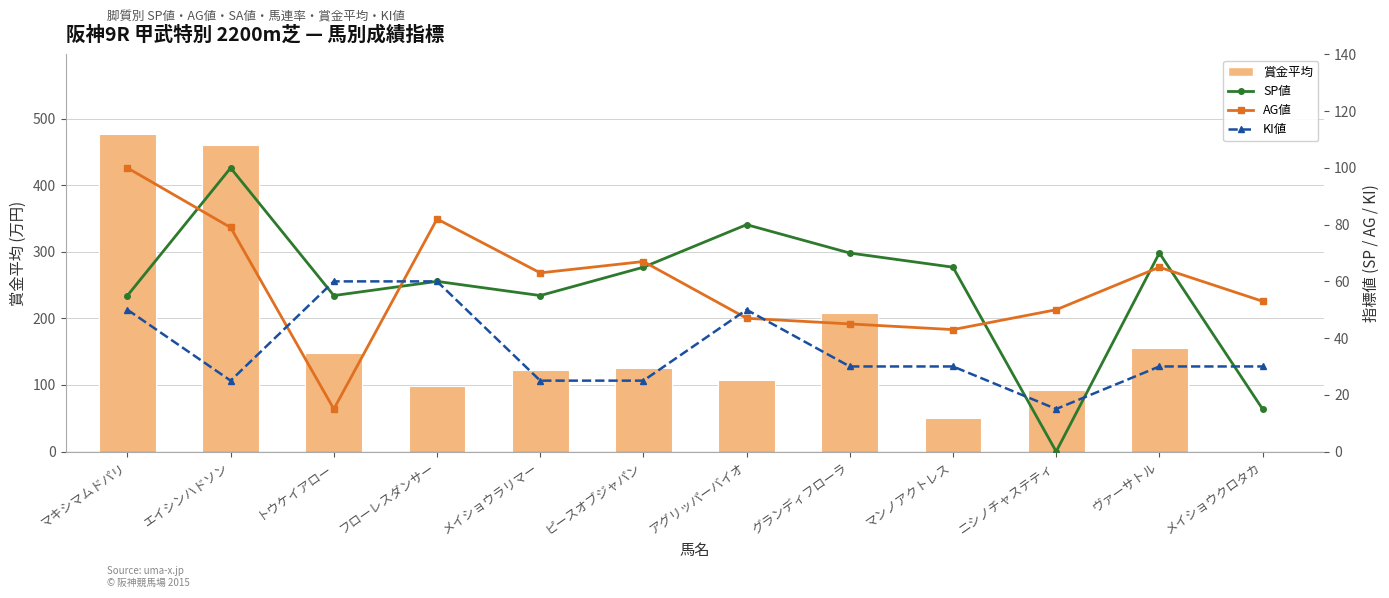

Which has a higher value, グランディフローラ or マキシマムドパリ?

マキシマムドパリ